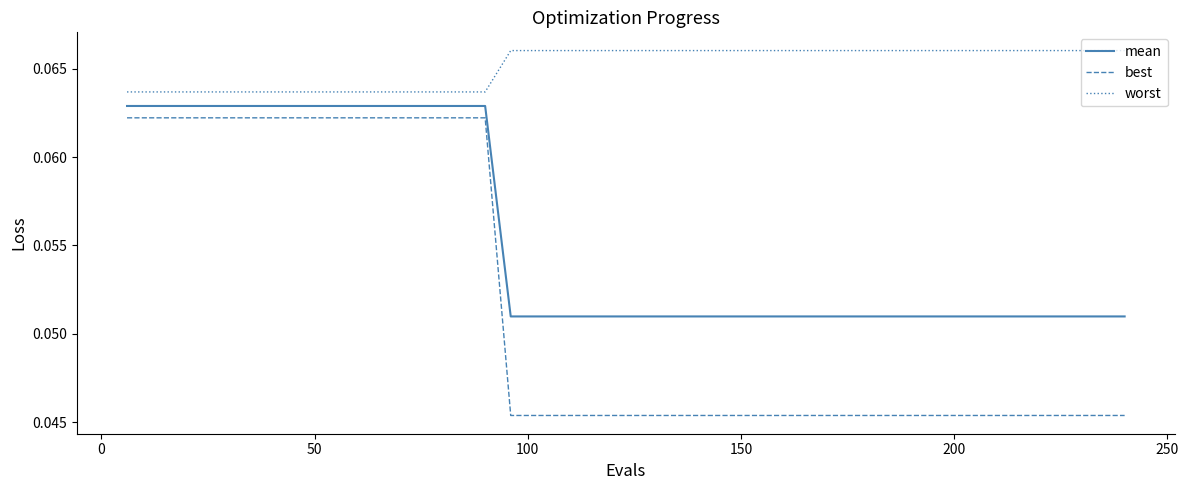

Is this an area chart (filled region under the line)?

No